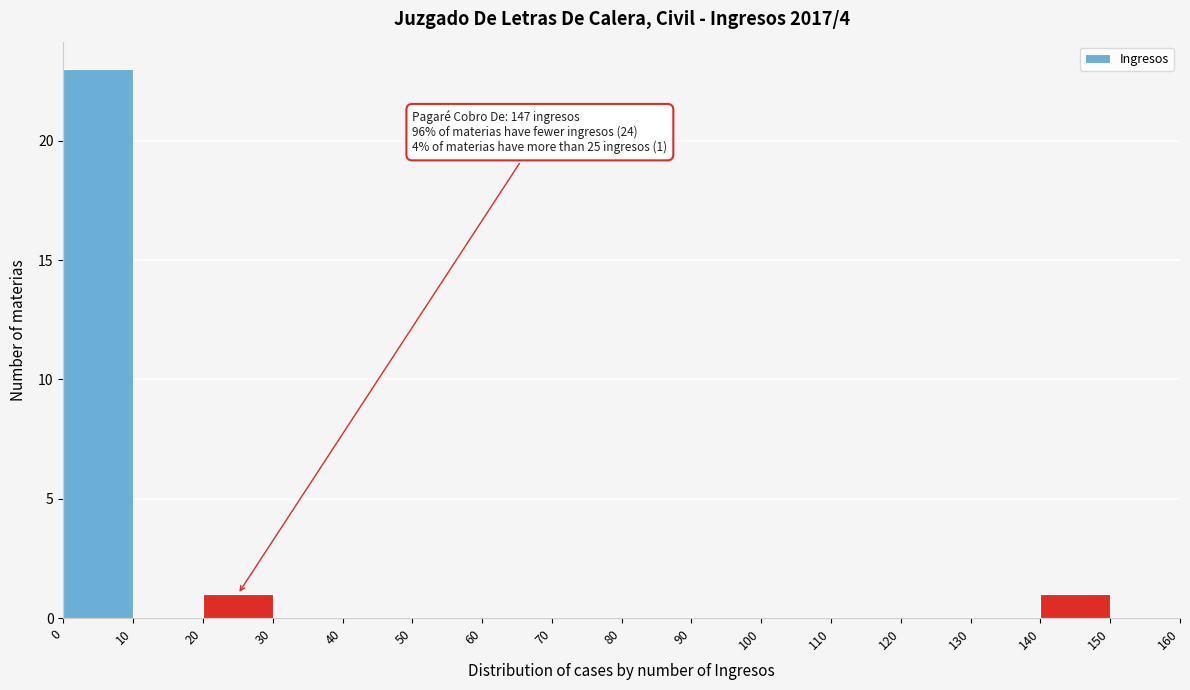

Which range on the x-axis has the tallest bar?

0 to 10